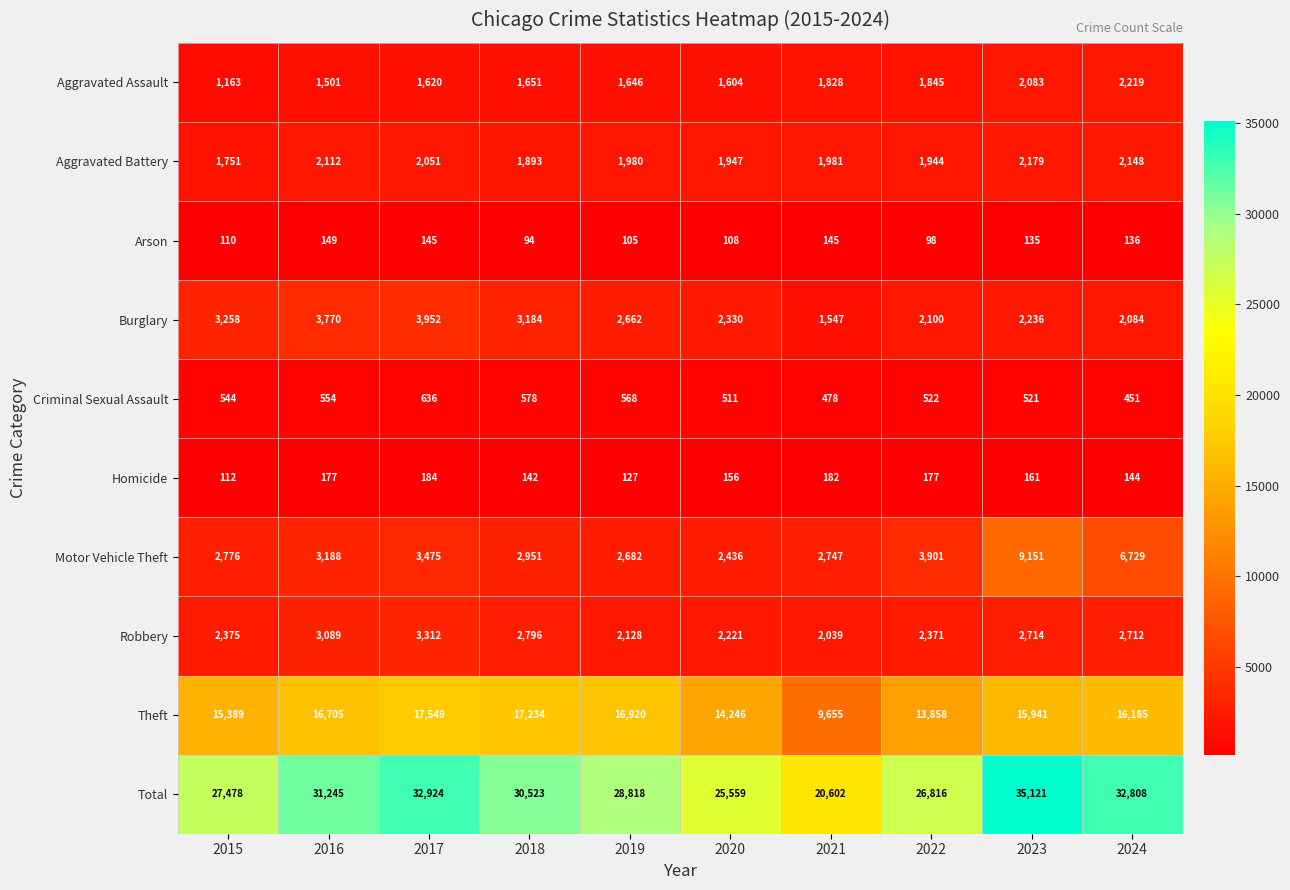

At which label does Homicide first exceed 161?

2016